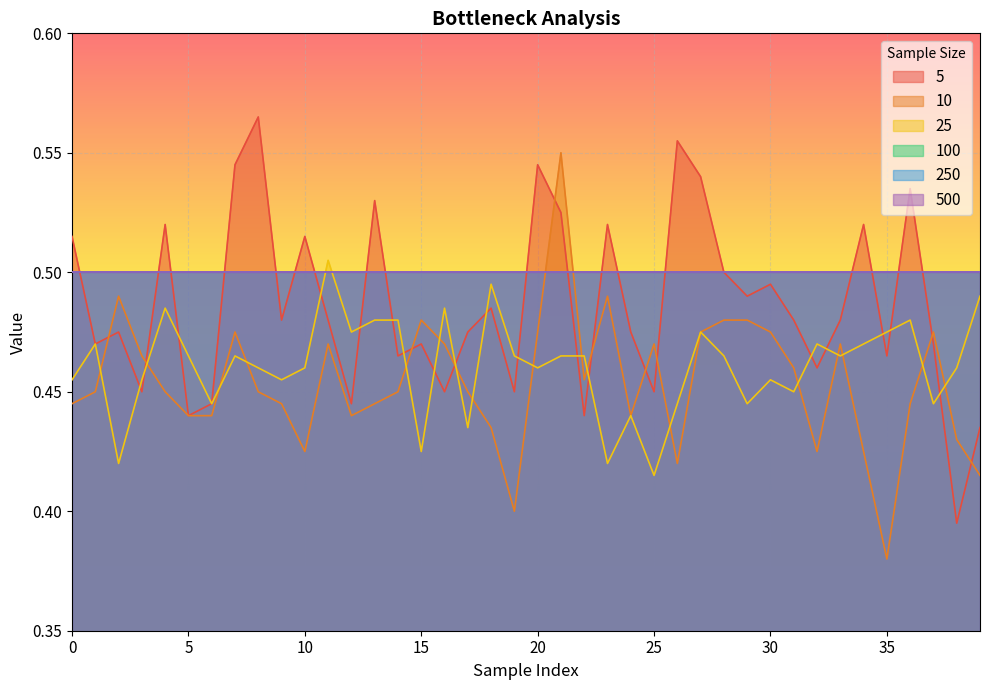

How many times do 5 and 25 cross each other?

18